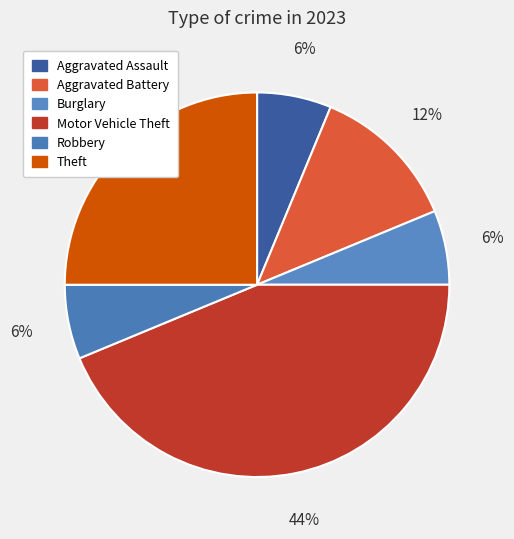

True or false: Theft accounts for 25% of the total.

True